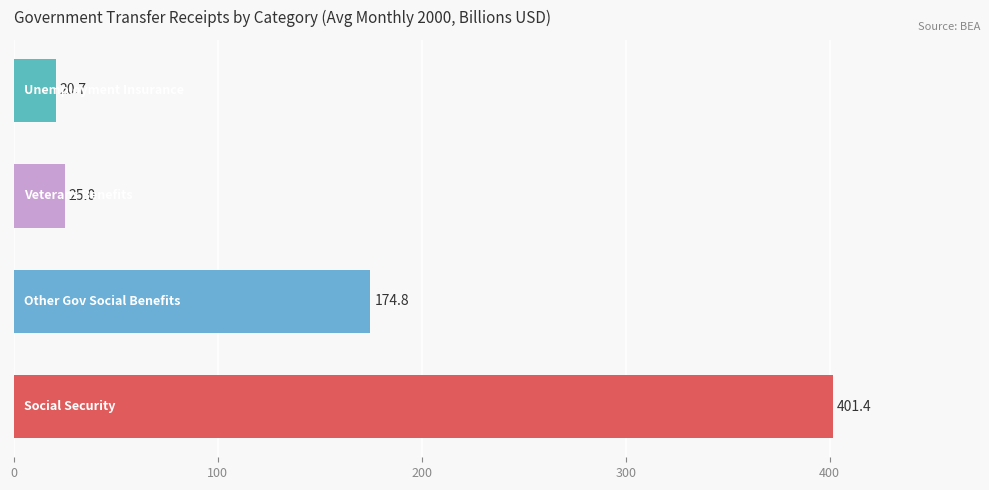

Count the number of categories in the chart.

4